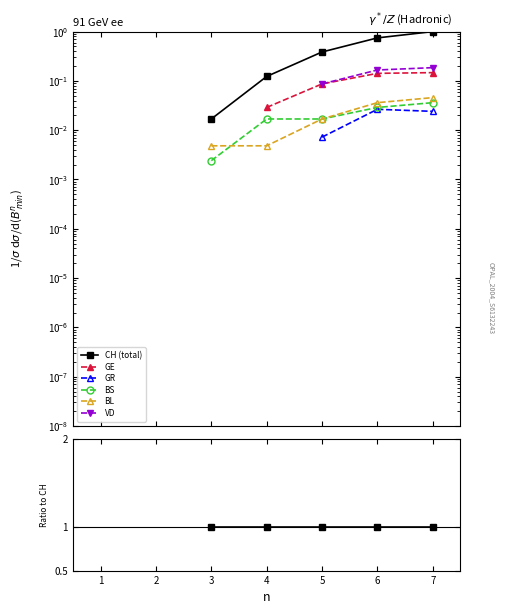

Is this an area chart (filled region under the line)?

No